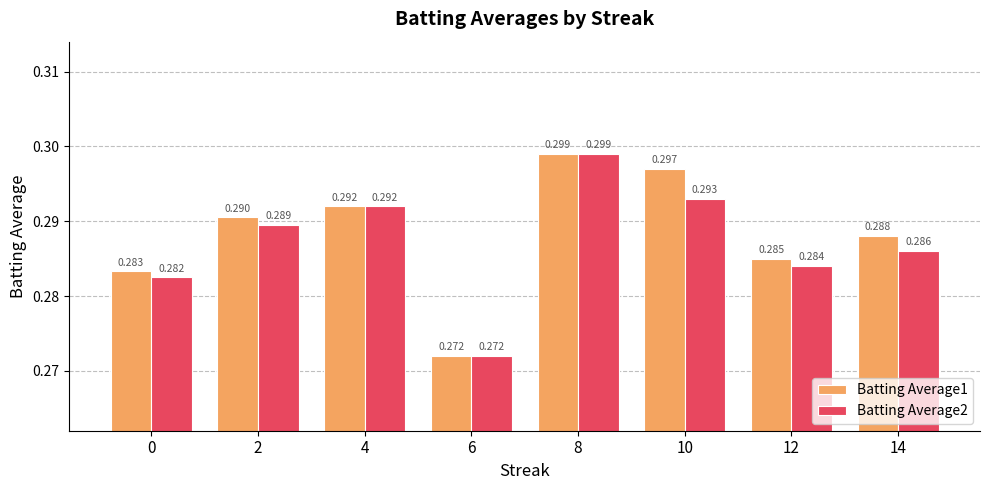

Is the value of Batting Average2 at 14 greater than the value of Batting Average1 at 4?

No